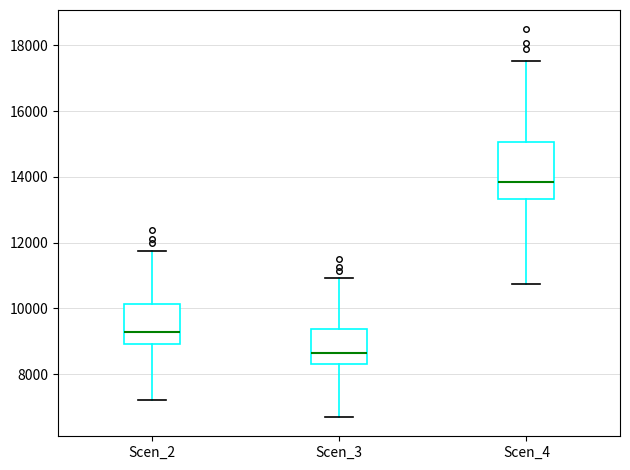

Which box is the tallest, from its lower edge to its upper edge?

Scen_4